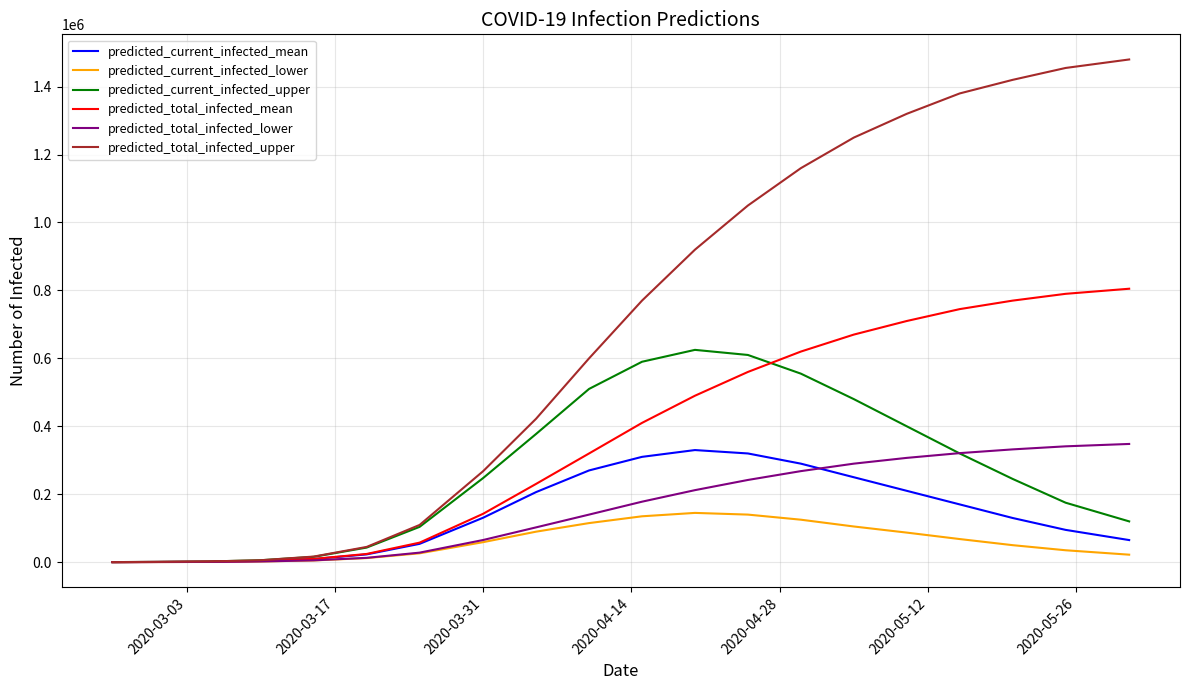

What is the difference between the maximum and minimum values in the predicted_current_infected_lower series?

144945